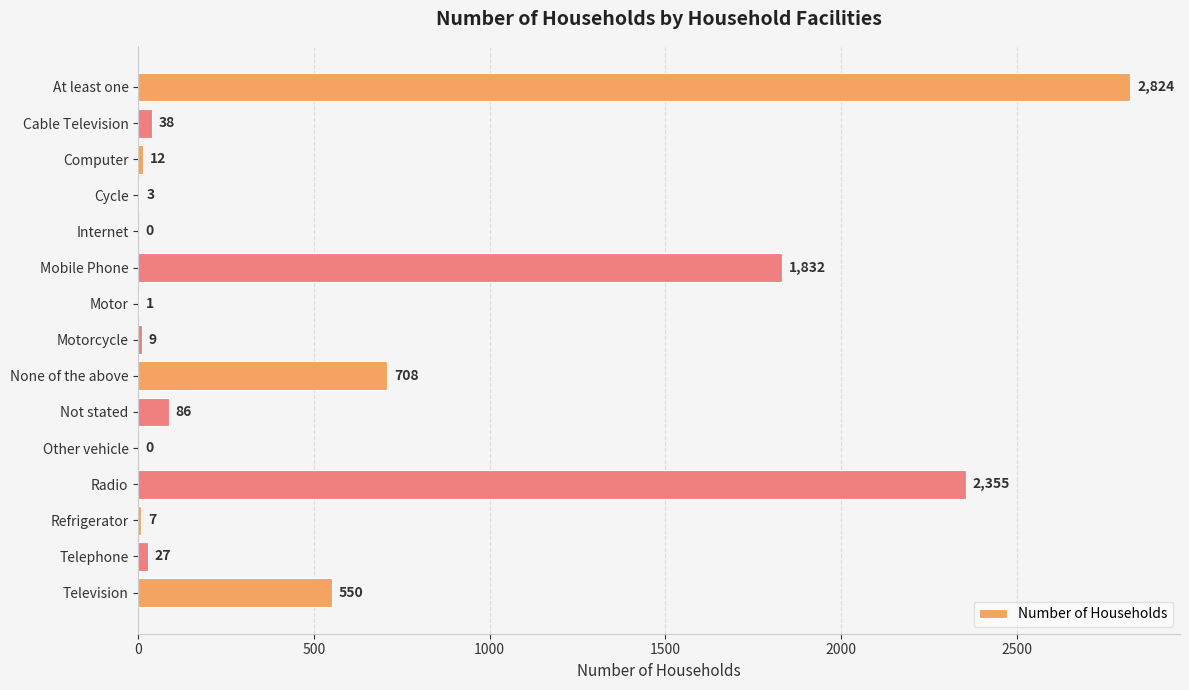

What is the change in value from Computer to Other vehicle?

-12